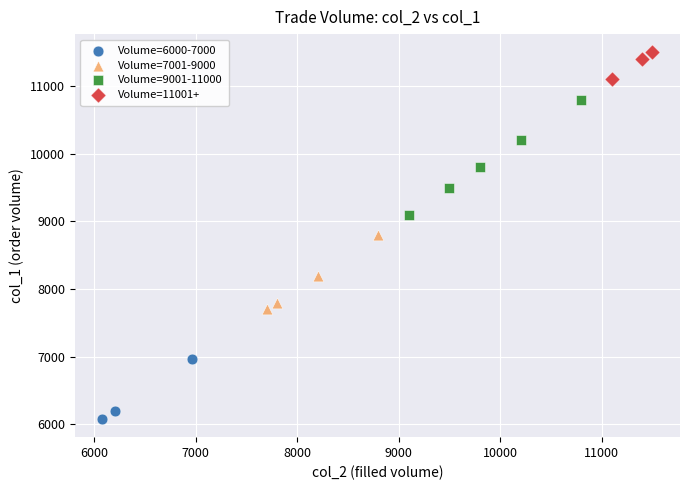

Which series reaches the maximum Y coordinate?

Volume=11001+